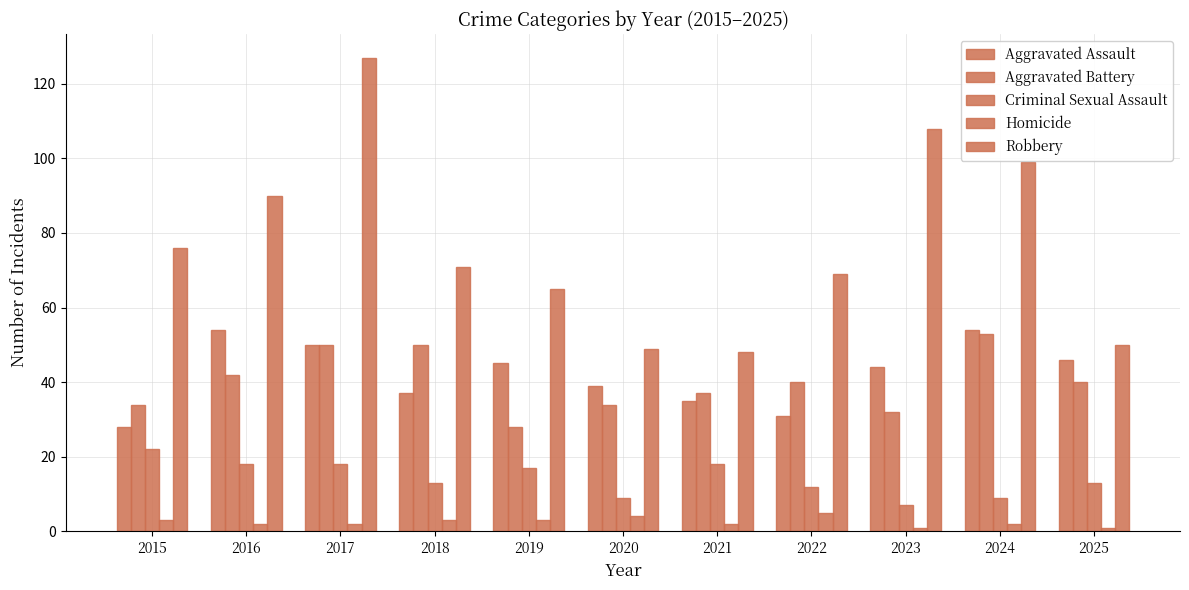

Count the number of categories in the chart.

11